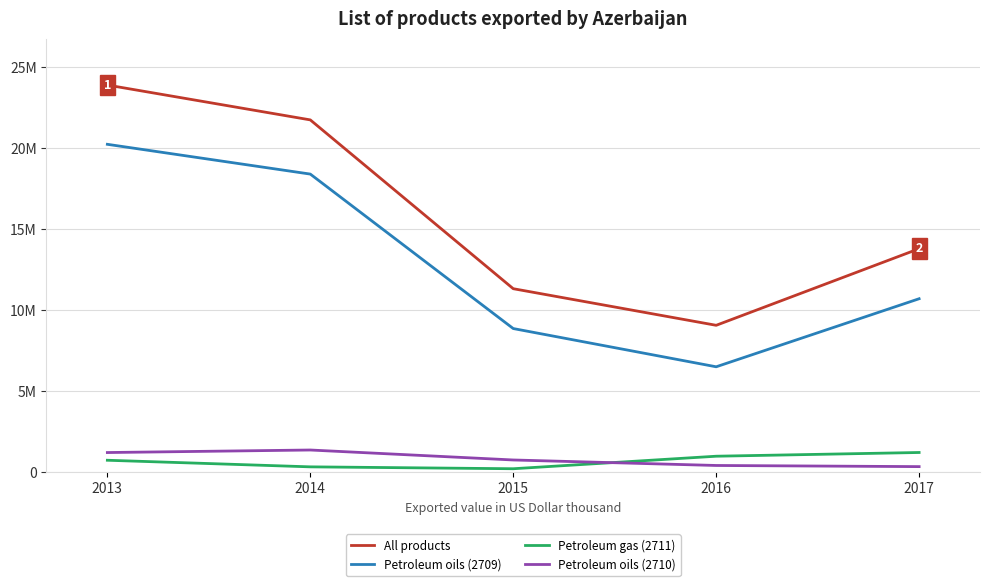

What are all the series names shown in the legend?

All products, Petroleum oils (2709), Petroleum gas (2711), Petroleum oils (2710)